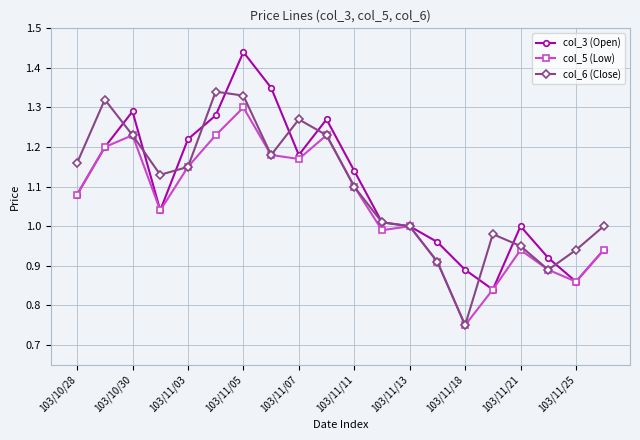

True or false: col_5 (Low) has more than 2 interior local peaks.

True